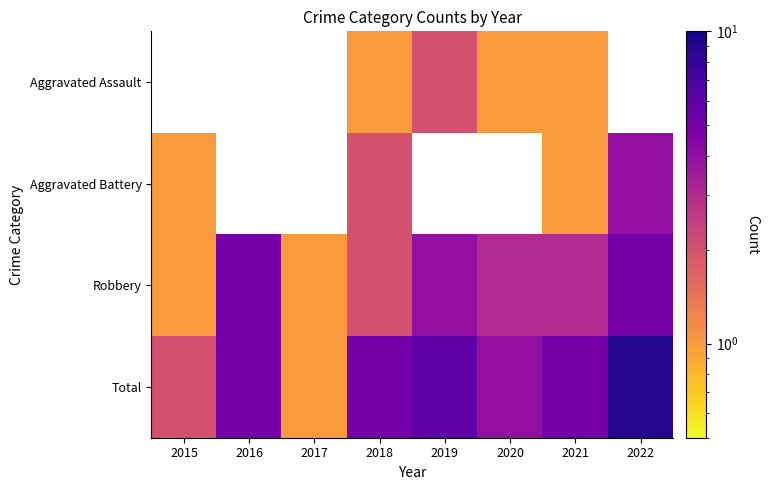

Is the value of Total at 2018 greater than the value of Aggravated Assault at 2016?

No